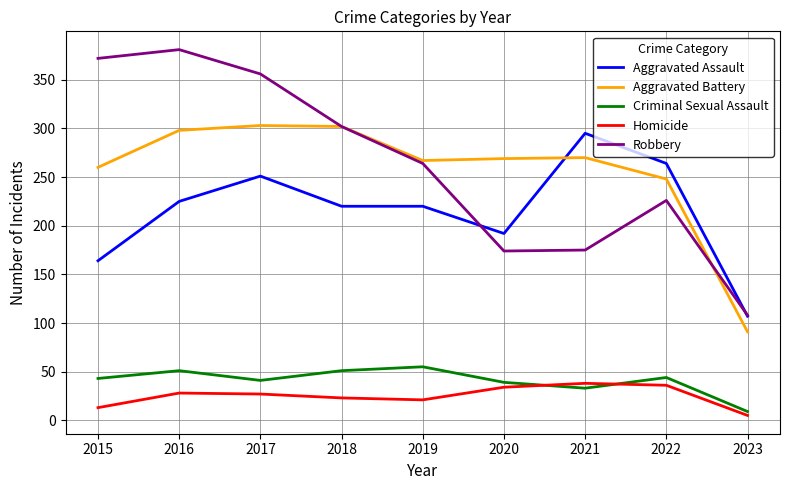

Between 2016 and 2020, which series saw the biggest shift?

Robbery